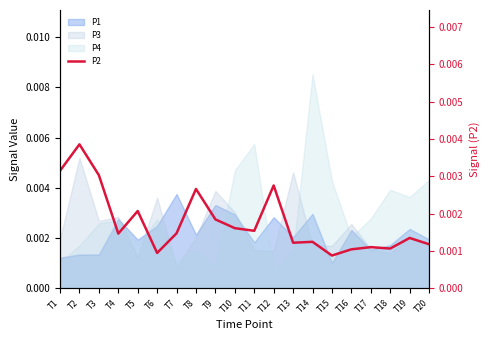

At which label is the value closest to 0?

T15